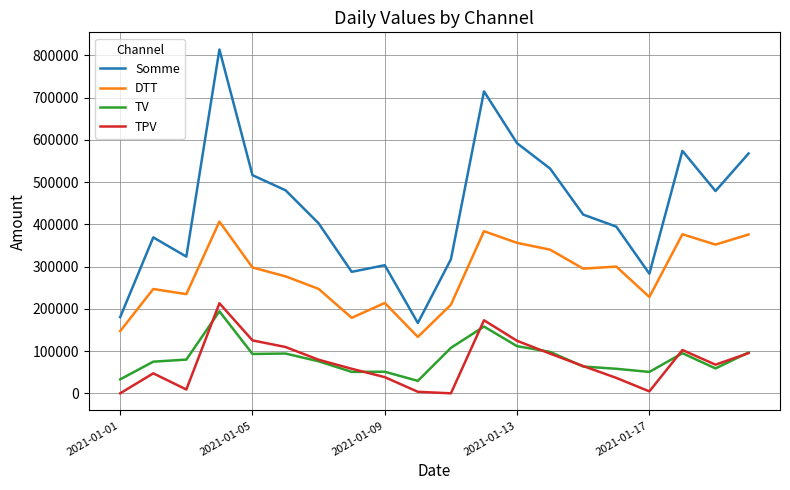

What is the difference between the second highest and second lowest values in the DTT series?

236482